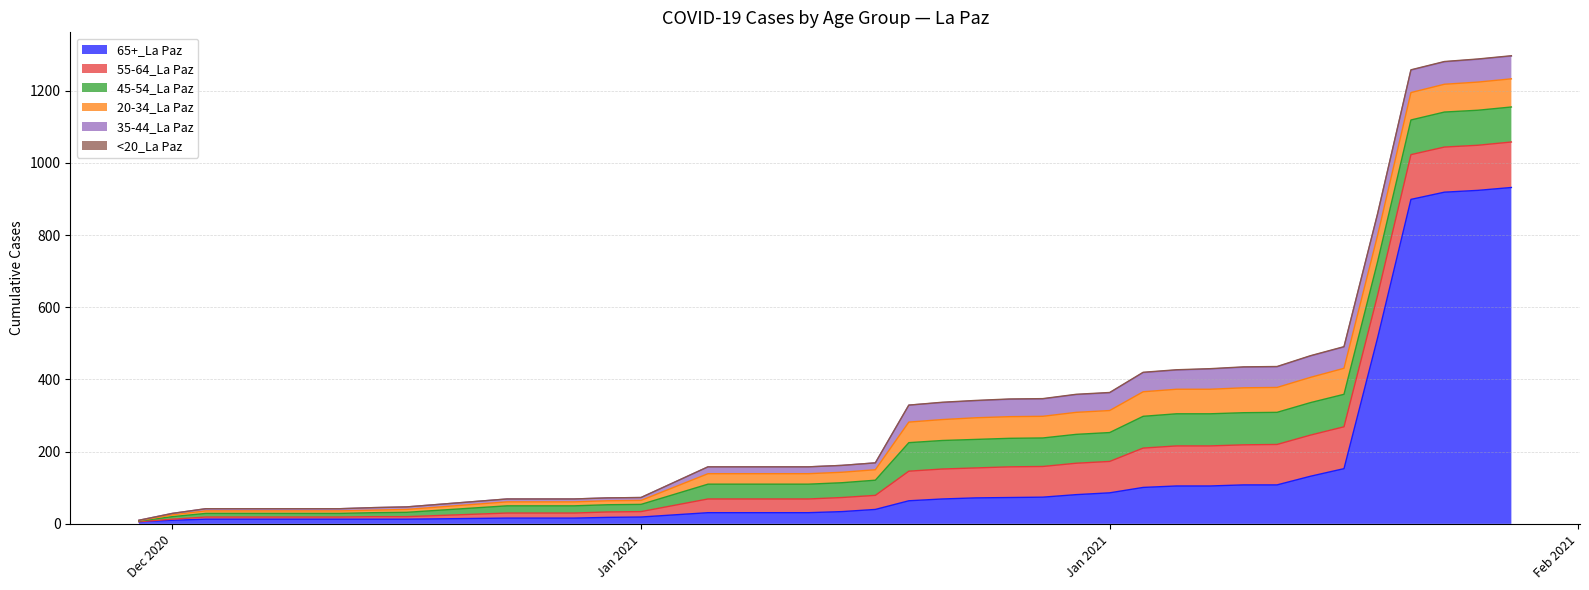

Does the chart display data point markers on the line(s)?

No